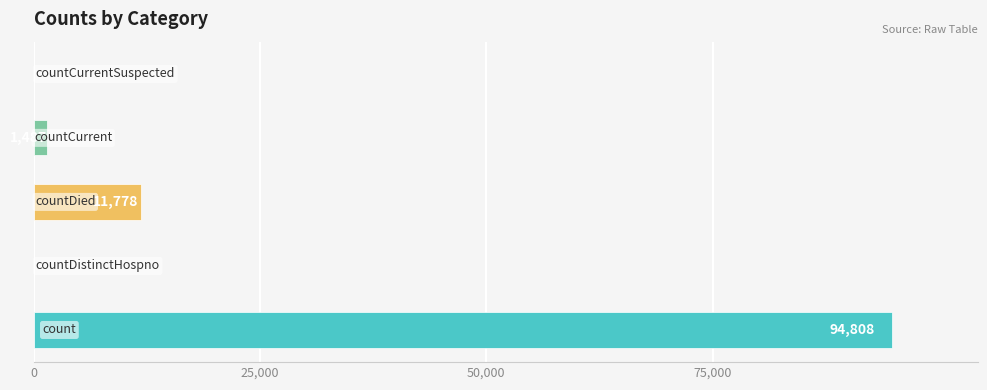

What is the maximum value shown in the chart?

94808